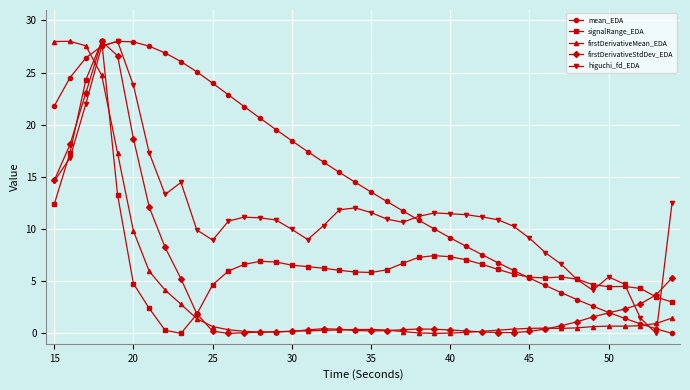

What is the highest value of the signalRange_EDA series?

28.0